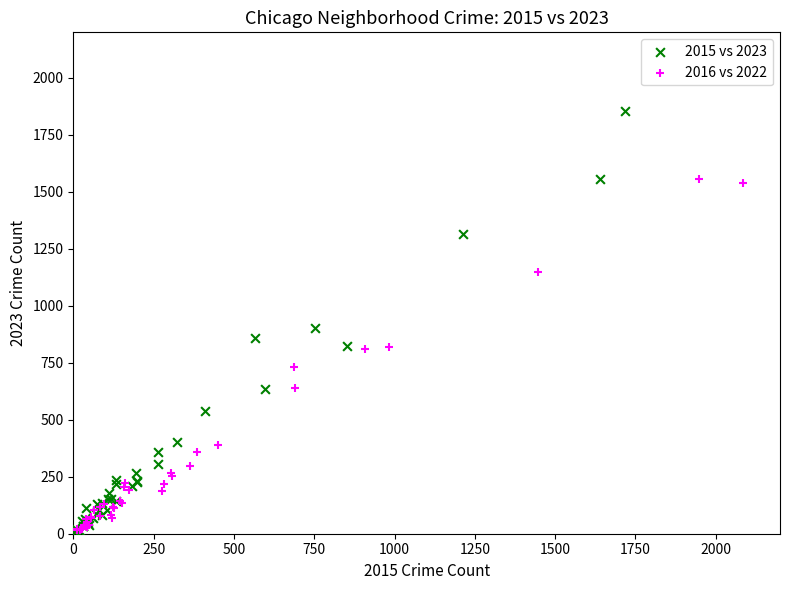

What are all the series names shown in the legend?

2015 vs 2023, 2016 vs 2022